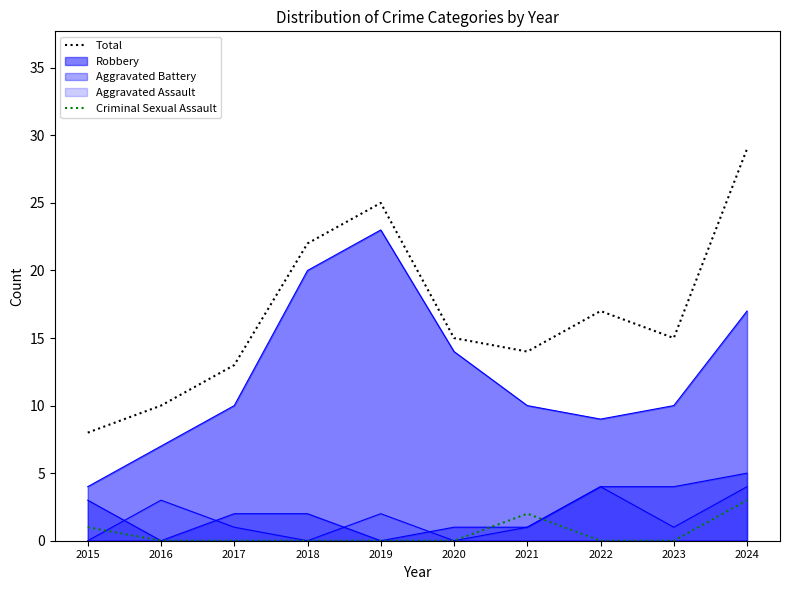

The Criminal Sexual Assault series shows 0 at 2022. True or false?

True